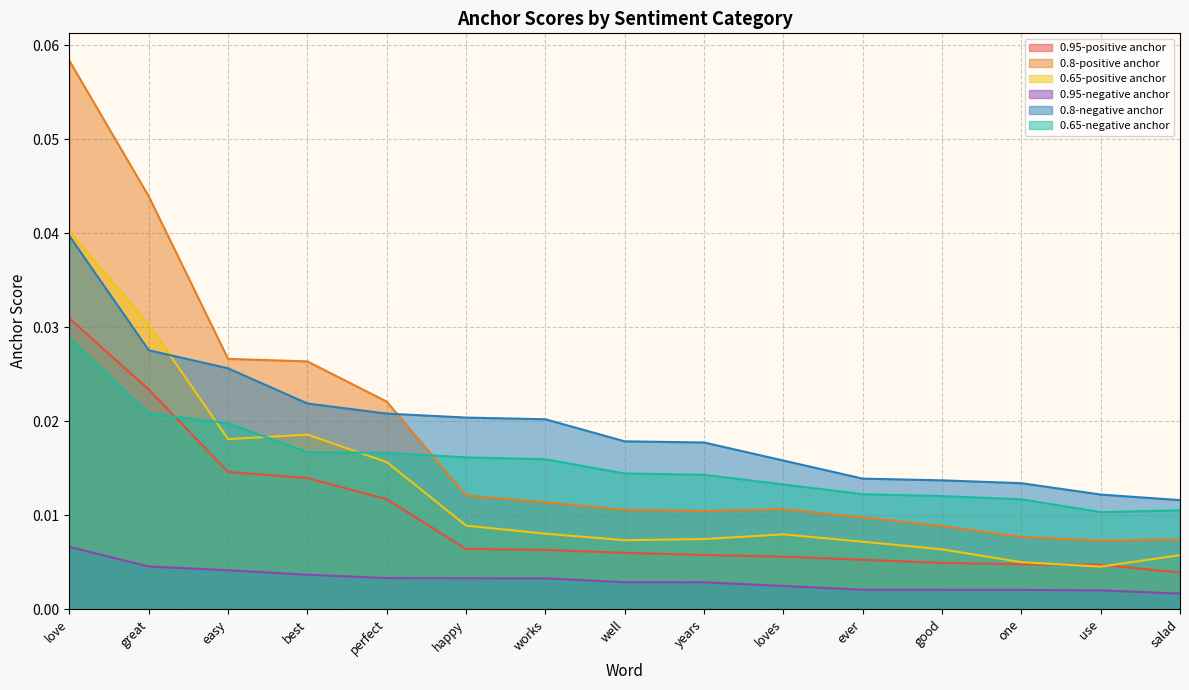

True or false: 0.95-negative anchor and 0.65-positive anchor cross at least once.

False